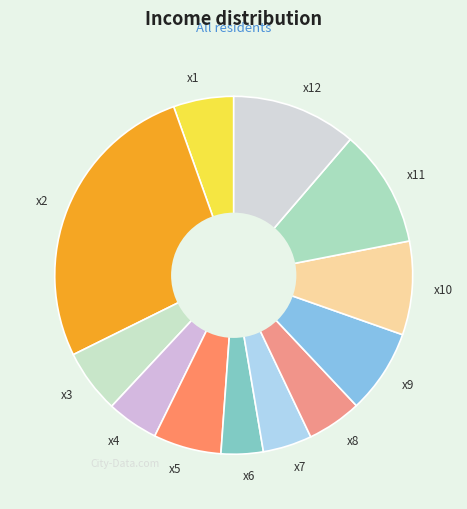

Is there any slice that represents more than half of the pie?

No